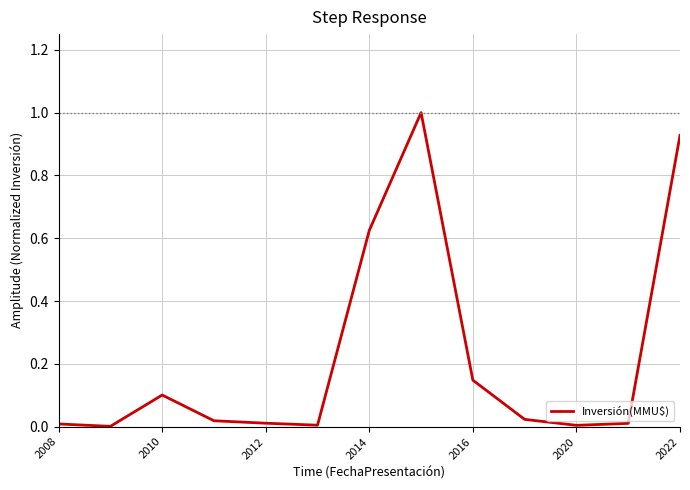

What is the maximum value shown in the chart?

1.0